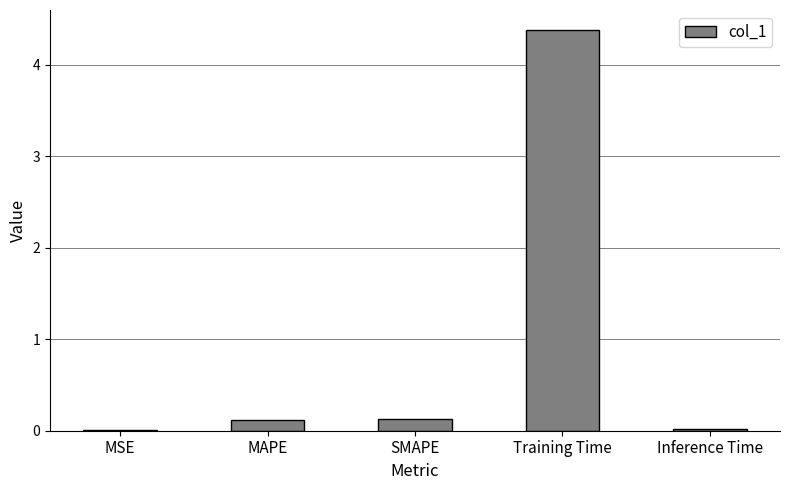

True or false: the data shows 0.1 at SMAPE.

True